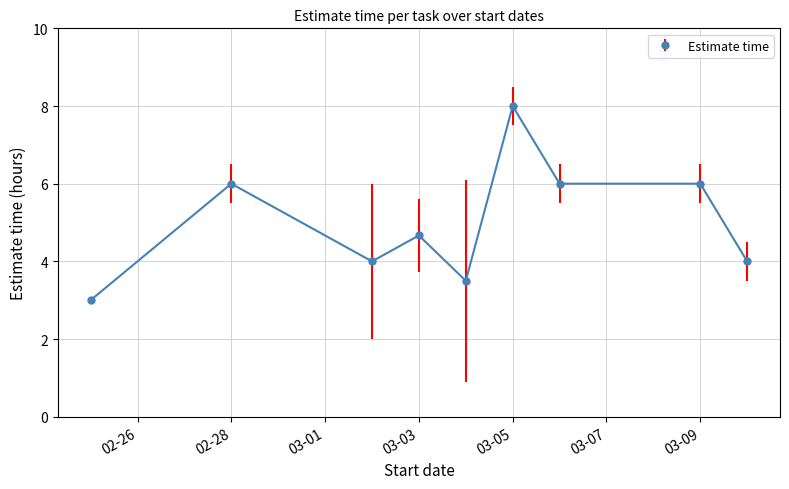

True or false: the data has more than 2 interior local peaks.

True